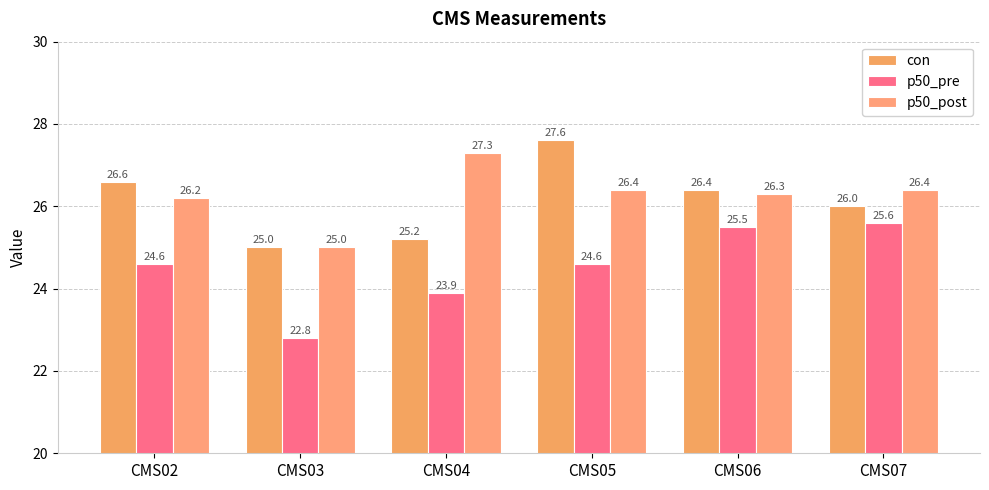

Reading right to left, what are all the values shown in this chart?

con: 26.0	26.4	27.6	25.2	25.0	26.6
p50_pre: 25.6	25.5	24.6	23.9	22.8	24.6
p50_post: 26.4	26.3	26.4	27.3	25.0	26.2